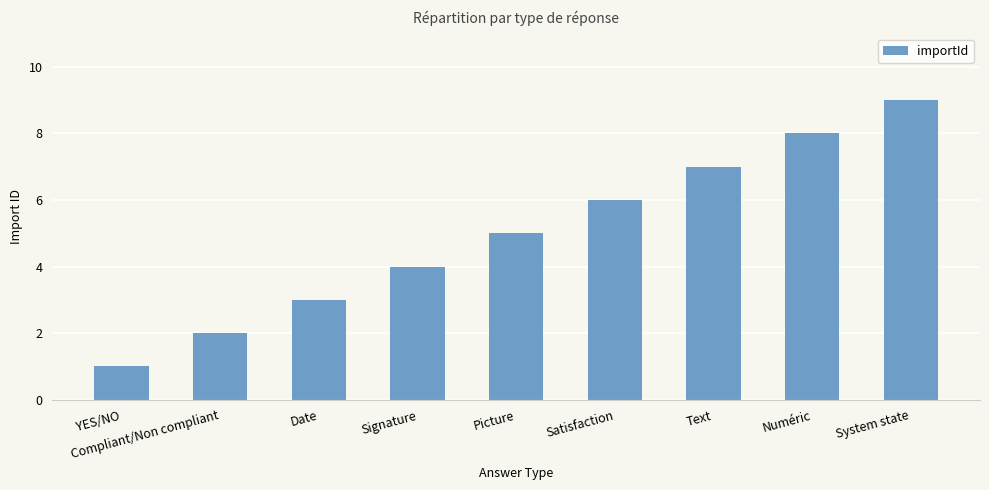

What is the greatest value displayed?

9